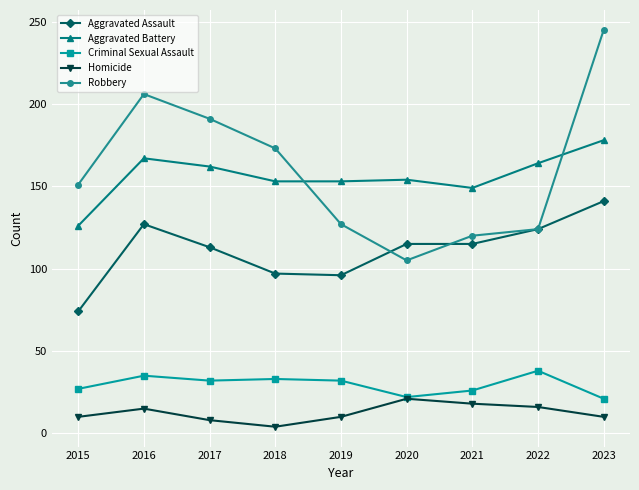

What is the value of the Robbery point at the 1st from the left?

151